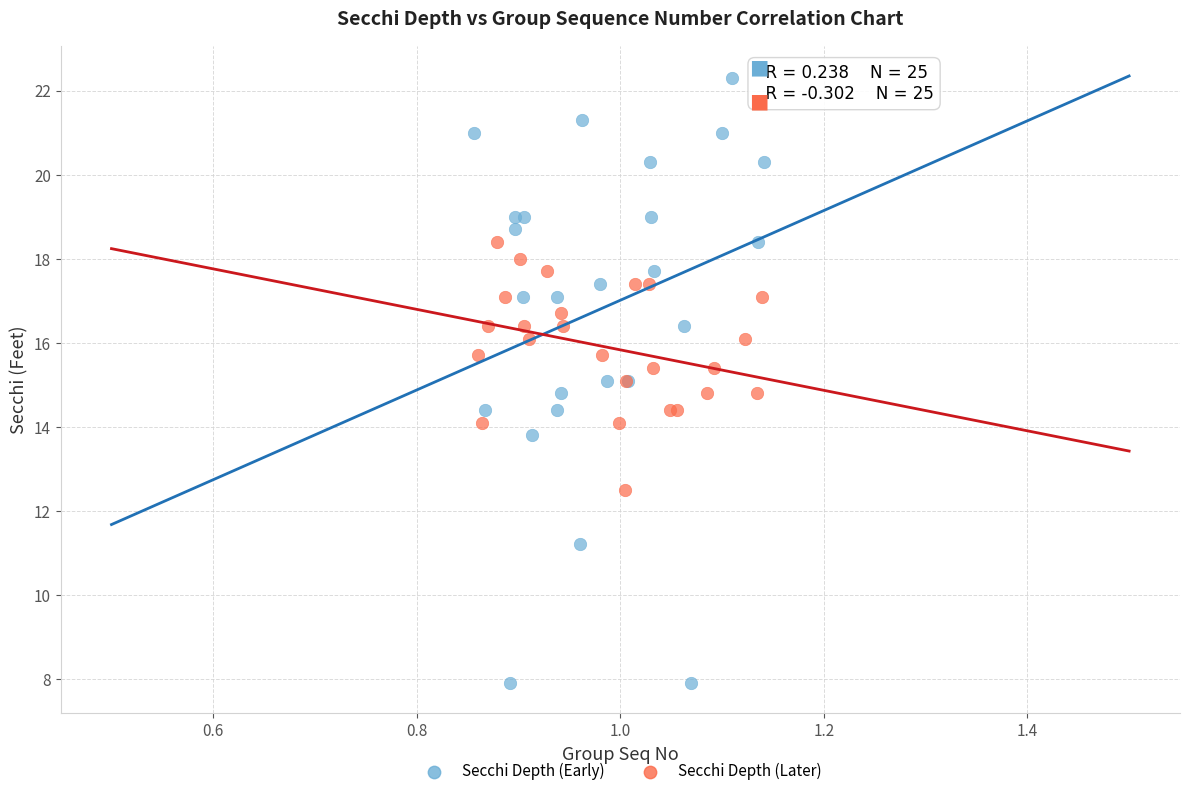

Which series contains the highest Y value?

Secchi Depth (Early)